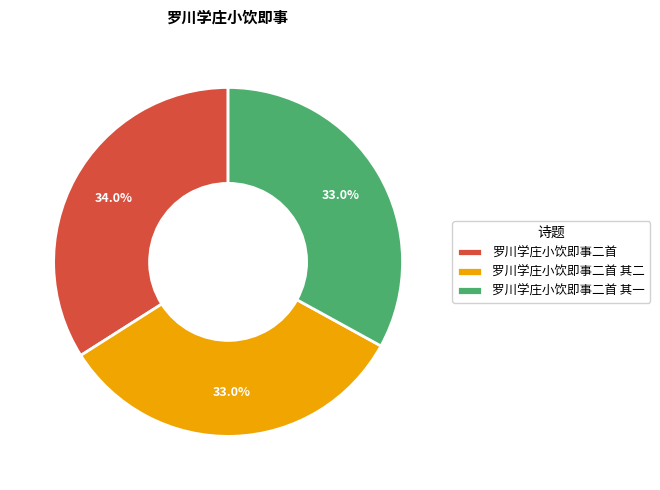

Between 罗川学庄小饮即事二首 其一 and 罗川学庄小饮即事二首, which is larger?

罗川学庄小饮即事二首